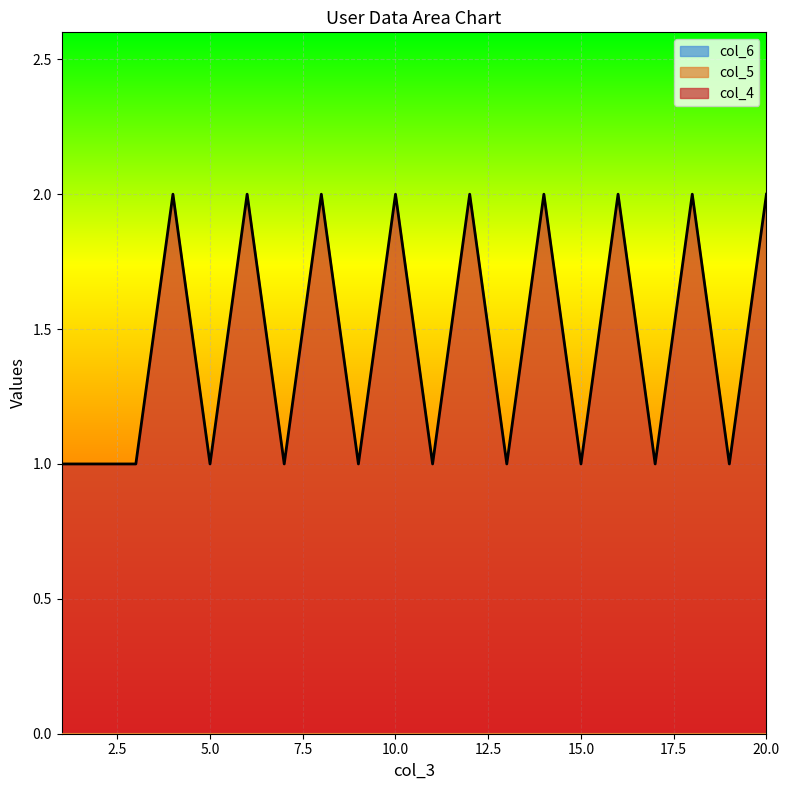

Is the value of col_6 at 12 greater than the value of col_4 at 2?

No